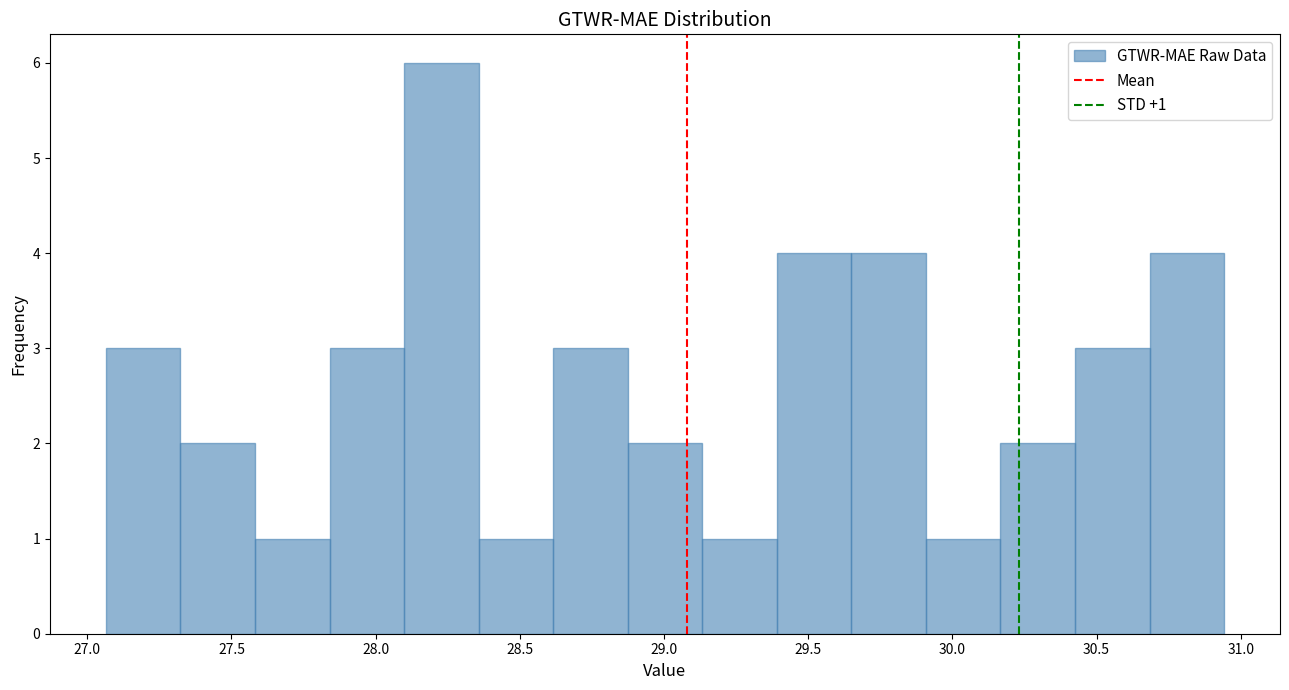

Over which range of the x-axis is the bar tallest?

28.10 to 28.35